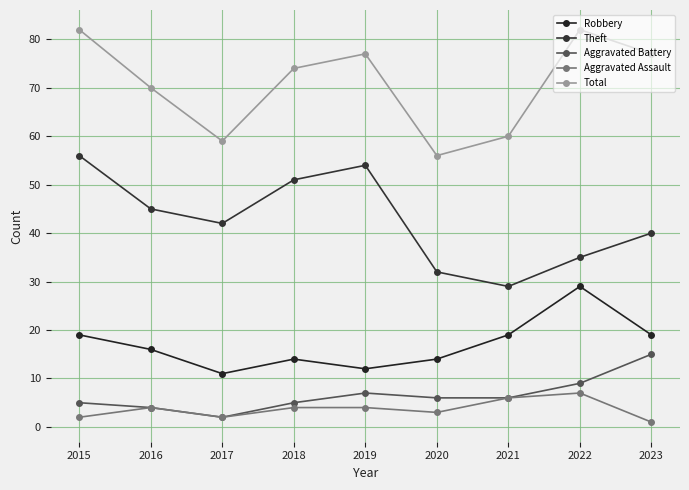

Reading right to left, list all the values displayed in this chart.

Robbery: 2023=19	2022=29	2021=19	2020=14	2019=12	2018=14	2017=11	2016=16	2015=19
Theft: 2023=40	2022=35	2021=29	2020=32	2019=54	2018=51	2017=42	2016=45	2015=56
Aggravated Battery: 2023=15	2022=9	2021=6	2020=6	2019=7	2018=5	2017=2	2016=4	2015=5
Aggravated Assault: 2023=1	2022=7	2021=6	2020=3	2019=4	2018=4	2017=2	2016=4	2015=2
Total: 2023=77	2022=82	2021=60	2020=56	2019=77	2018=74	2017=59	2016=70	2015=82